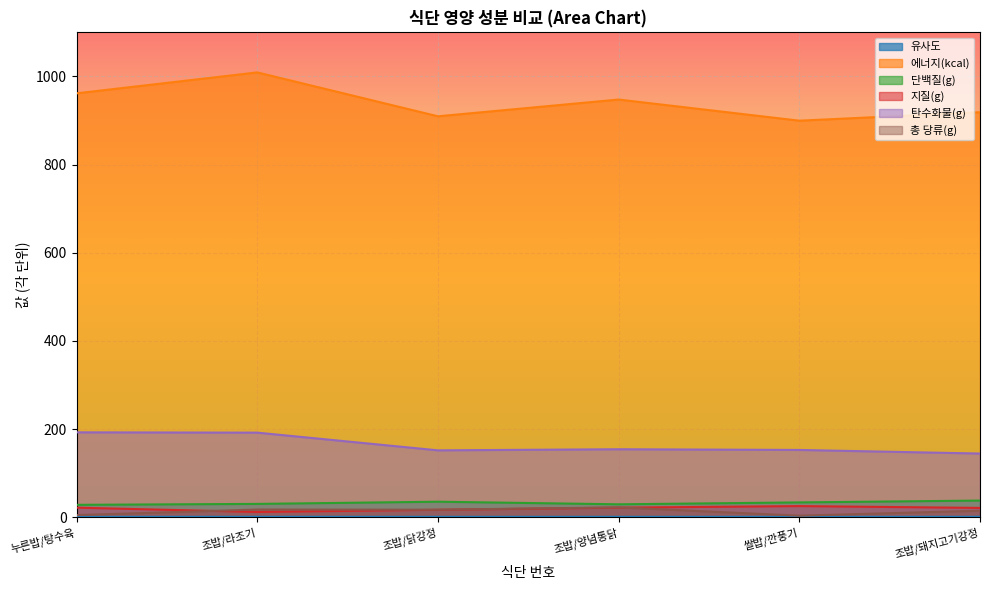

Is it true that 탄수화물(g) equals 144.6 at 조밥/돼지고기강정?

True